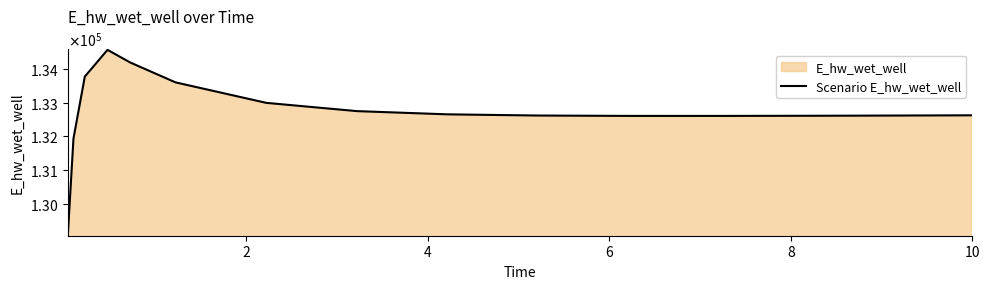

What is the value of the 5th point from the left?

134205.7